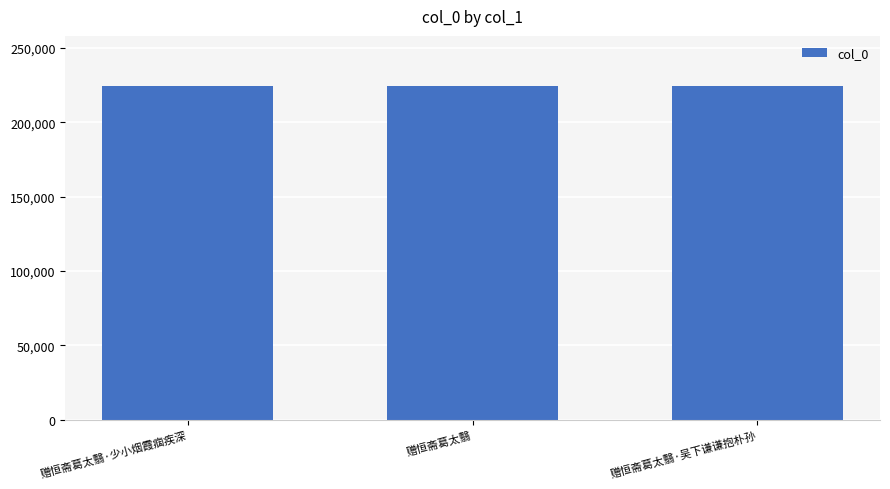

What is the label of the 3rd bar from the right?

赠恒斋葛太翳·少小烟霞痼疾深